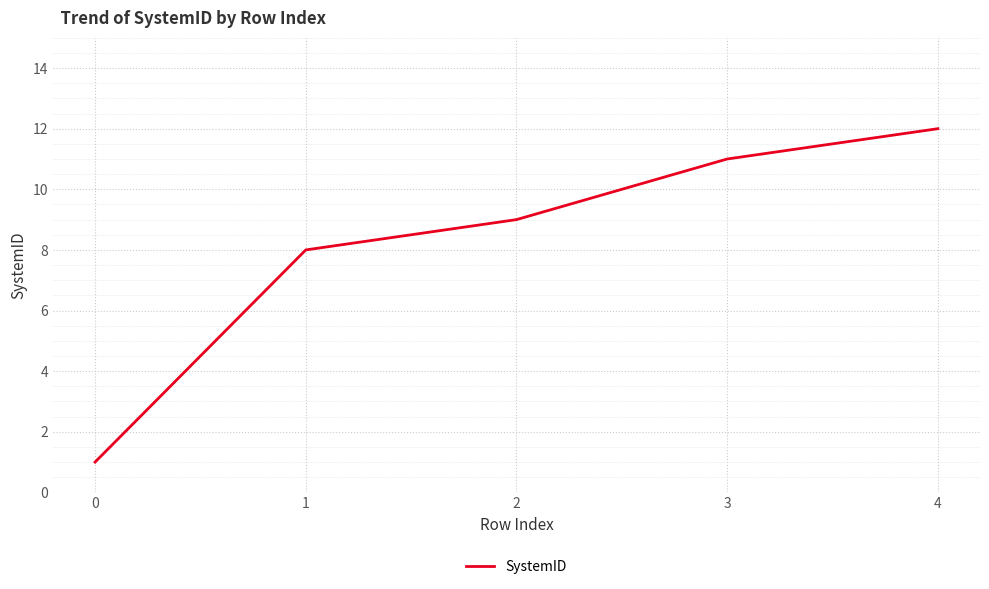

List the labels in order of value, largest first.

4, 3, 2, 1, 0